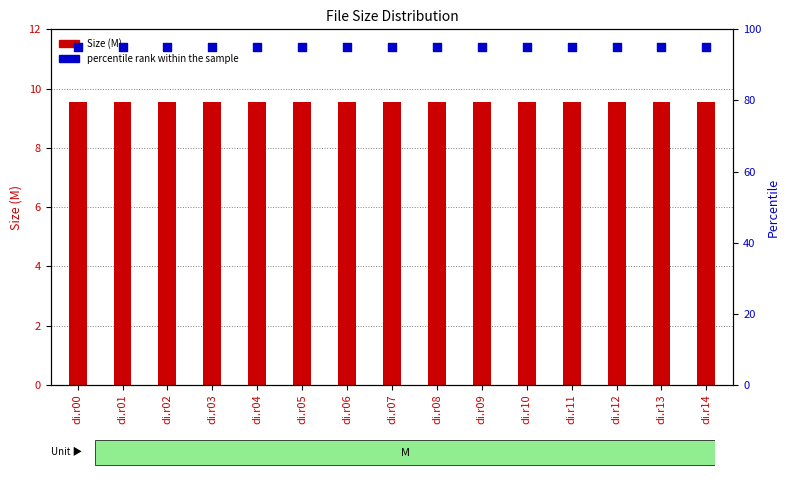

At how many categories does at least one series exceed 44?

15